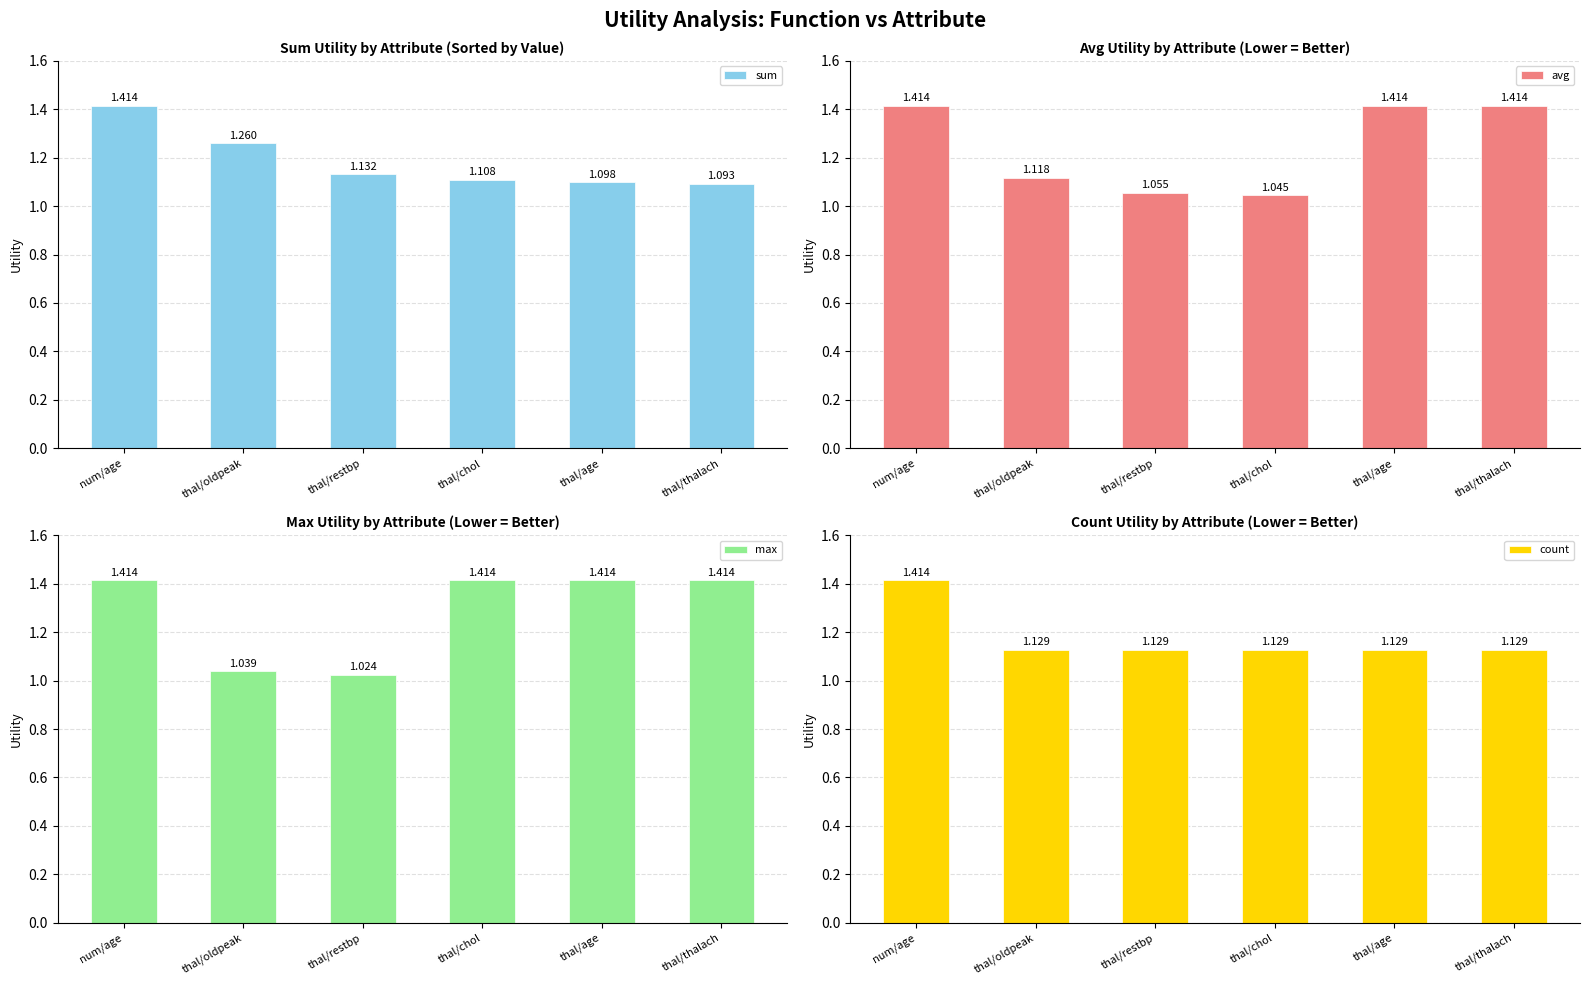

Reading left to right, transcribe all the data shown in this chart.

sum: 1.4	1.3	1.1	1.1	1.1	1.1
avg: 1.4	1.1	1.1	1.0	1.4	1.4
max: 1.4	1.0	1.0	1.4	1.4	1.4
count: 1.4	1.1	1.1	1.1	1.1	1.1